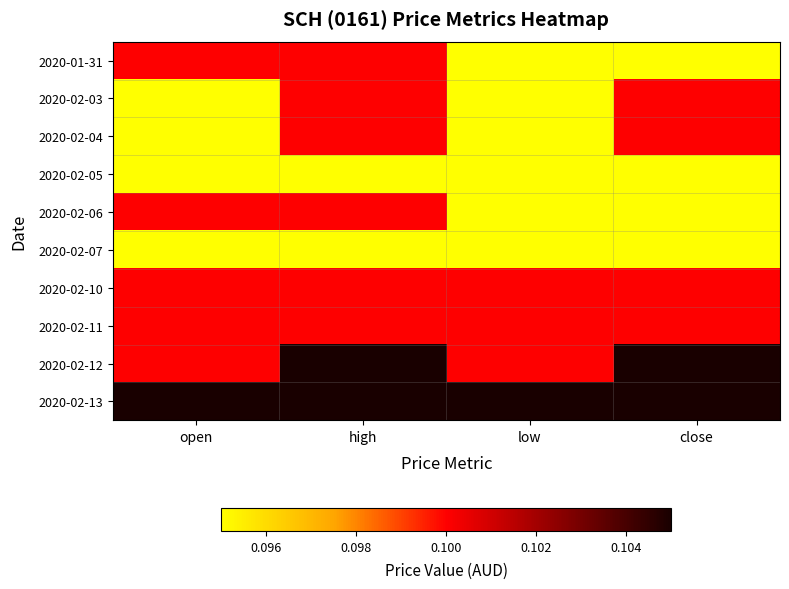

Count the number of categories in the chart.

4